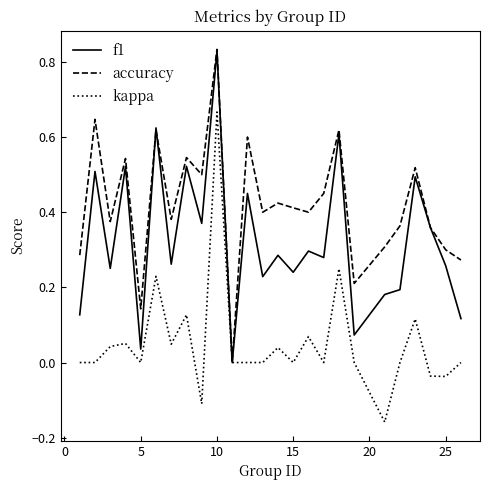

Rank the series by their average value, from highest to lowest.

accuracy, f1, kappa